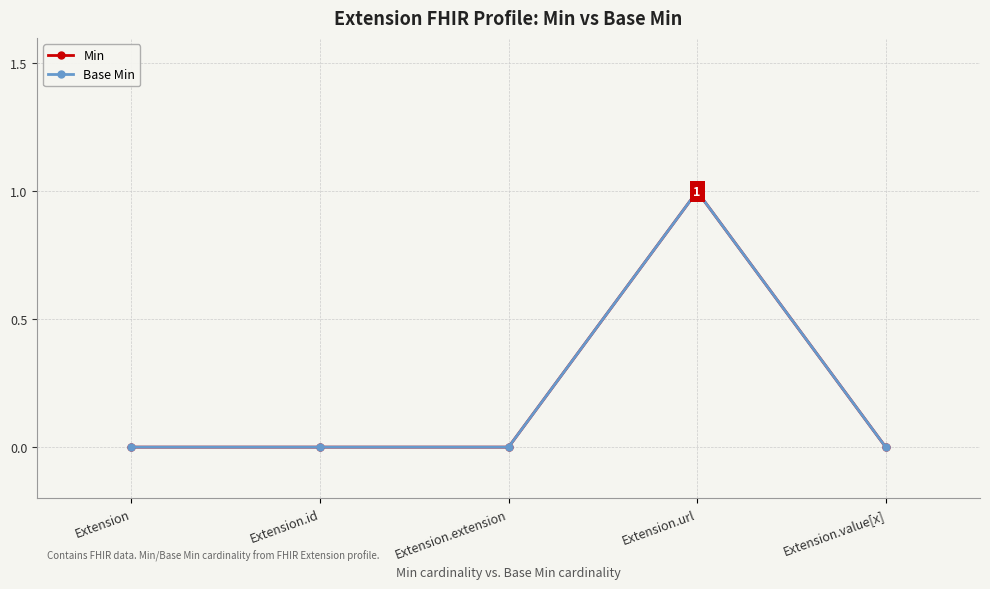

Is this an area chart (filled region under the line)?

No